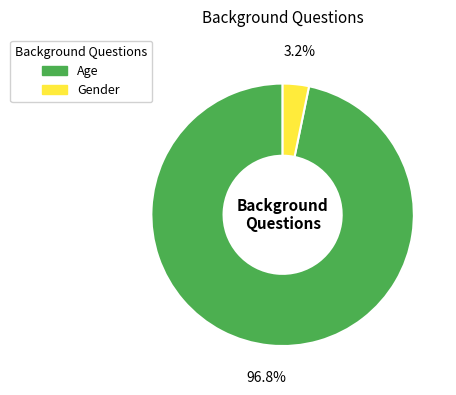

How many segments does this pie chart have?

2